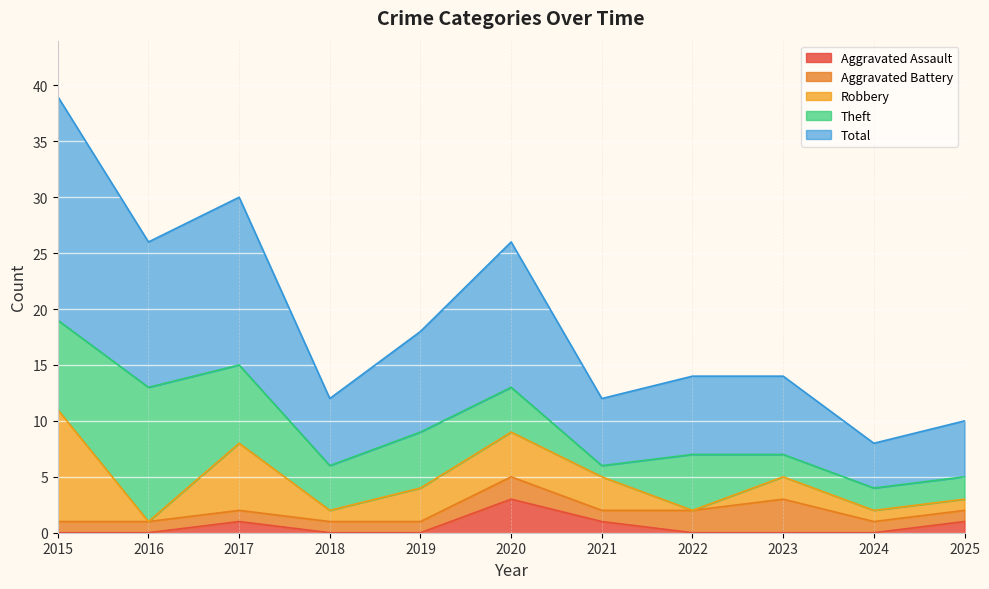

Between 2015 and 2024, which series saw the biggest shift?

Total